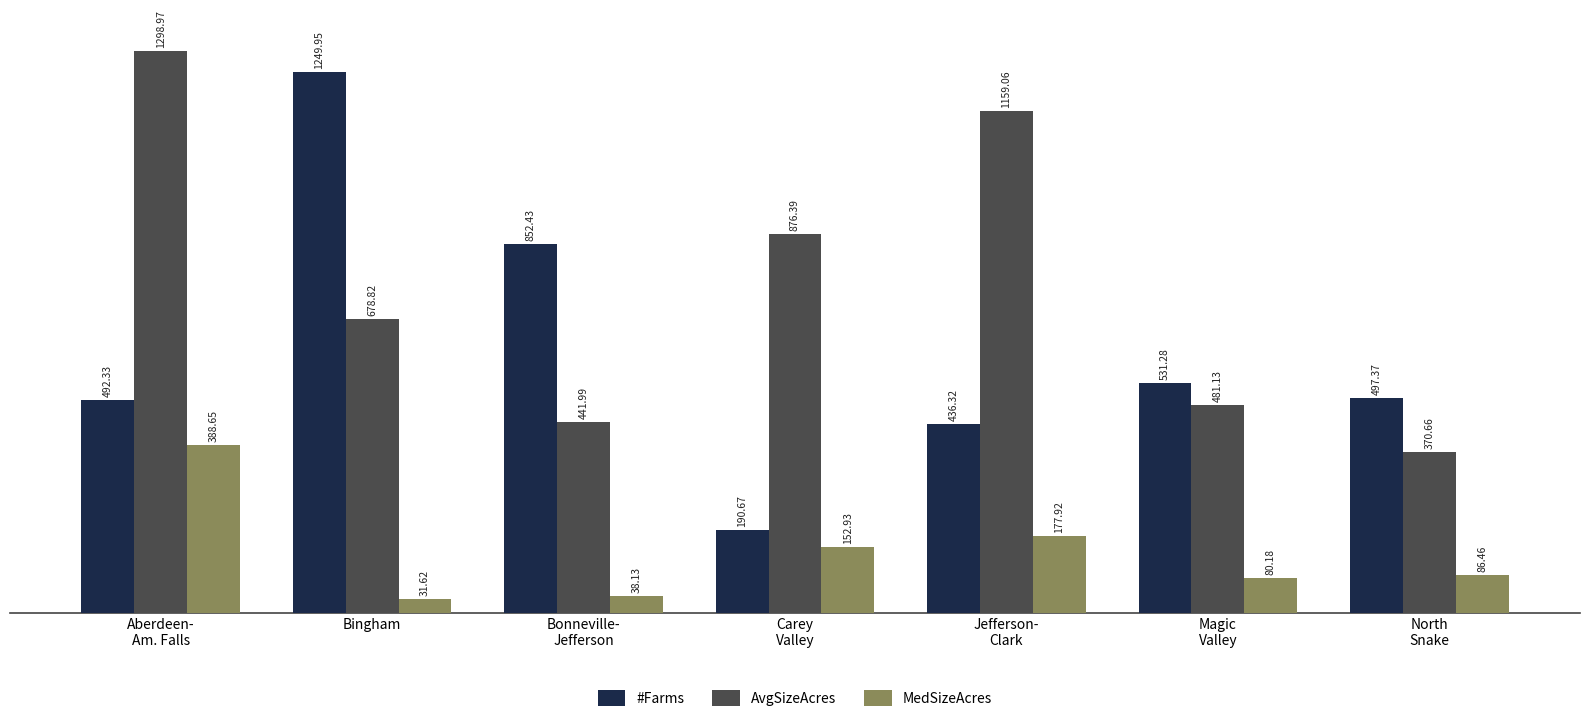

What is the approximate value of MedSizeAcres at Bonneville-
Jefferson?

38.1